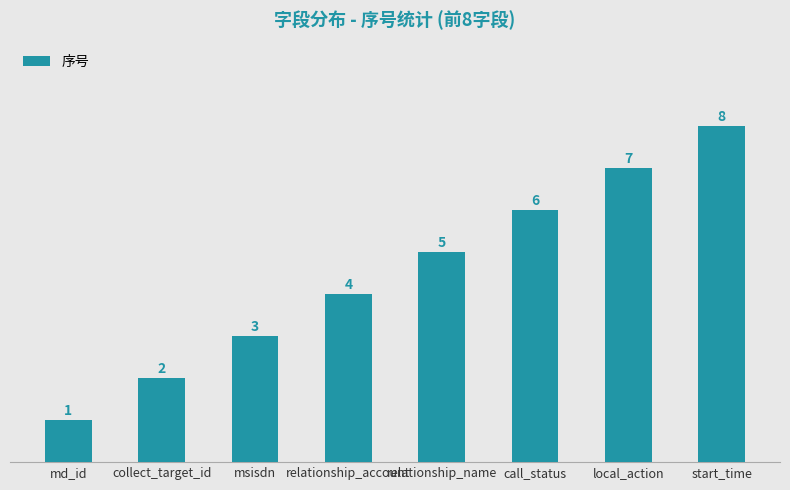

How many values are below 5?

4